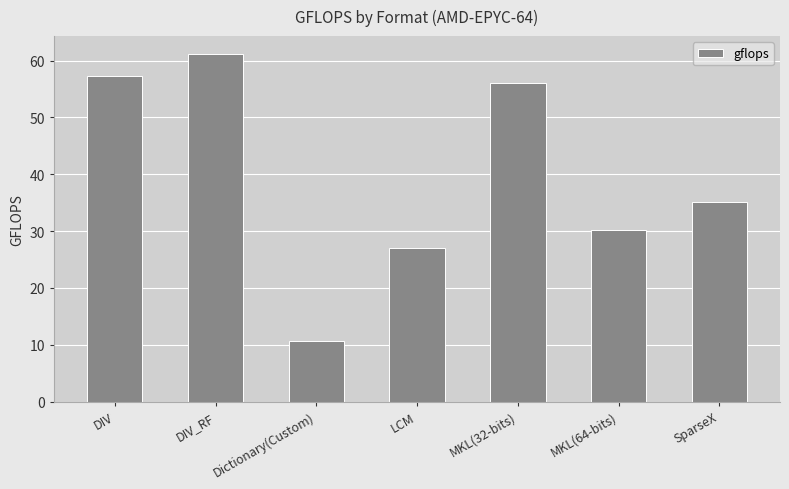

Where is the data nearest to the value 35?

SparseX